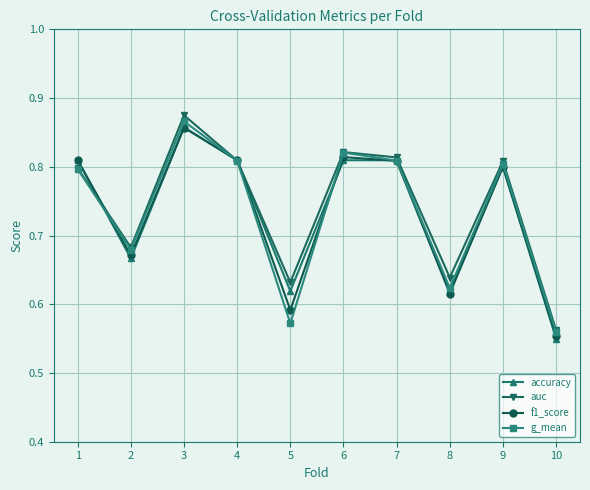

In f1_score, how many points are higher than both neighbors (excluding endpoints)?

3